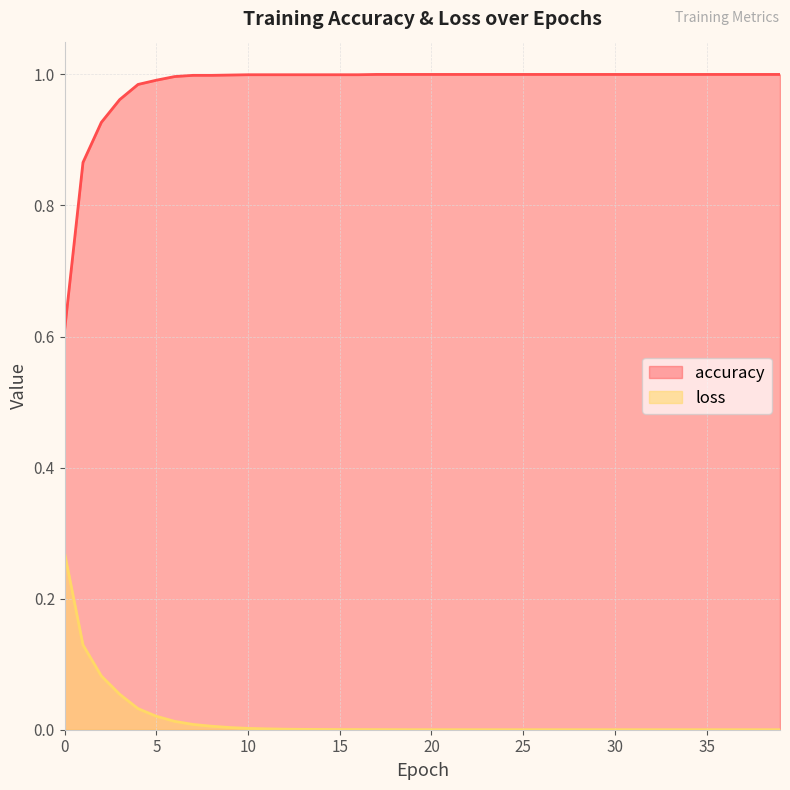

Reading left to right, list all the values displayed in this chart.

accuracy: 0.6	0.9	0.9	1.0	1.0	1.0	1.0	1.0	1.0	1.0	1.0	1.0	1.0	1.0	1.0	1.0	1.0	1.0	1.0	1.0	1.0	1.0	1.0	1.0	1.0	1.0	1.0	1.0	1.0	1.0	1.0	1.0	1.0	1.0	1.0	1.0	1.0	1.0	1.0	1.0
loss: 0.3	0.1	0.1	0.1	0.0	0.0	0.0	0.0	0.0	0.0	0.0	0.0	0.0	0.0	0.0	0.0	0.0	0.0	0.0	0.0	0.0	0.0	0.0	0.0	0.0	0.0	0.0	0.0	0.0	0.0	0.0	0.0	0.0	0.0	0.0	0.0	0.0	0.0	0.0	0.0